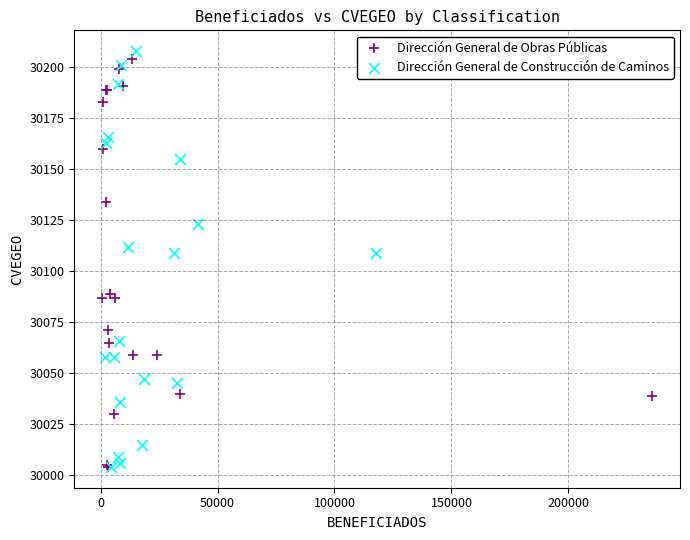

What are all the series names shown in the legend?

Dirección General de Obras Públicas, Dirección General de Construcción de Caminos